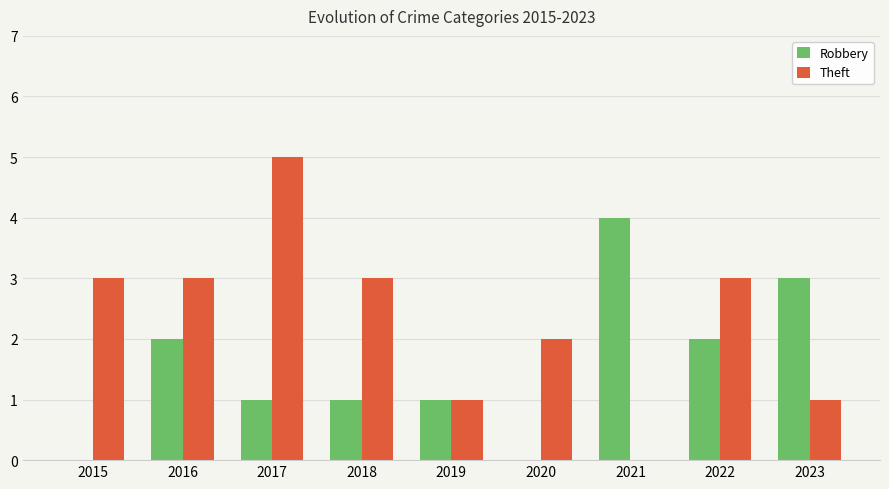

What value does the Theft series have at 2022?

3